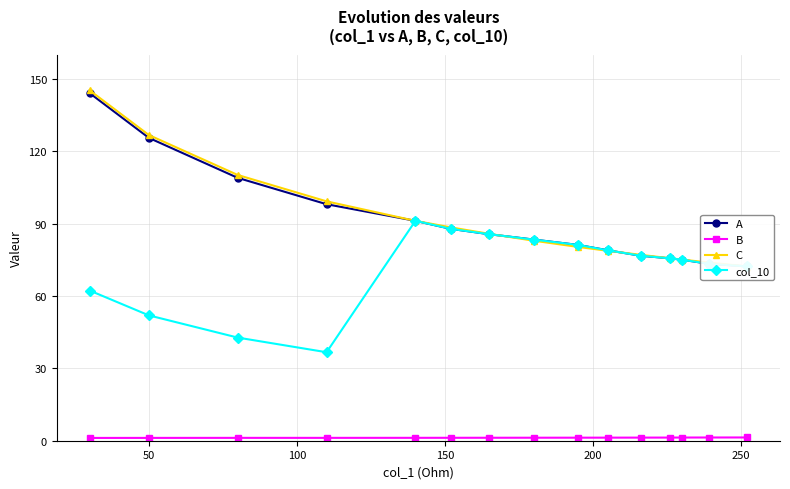

What is the value of the C point at the 14th from the left?

73.8